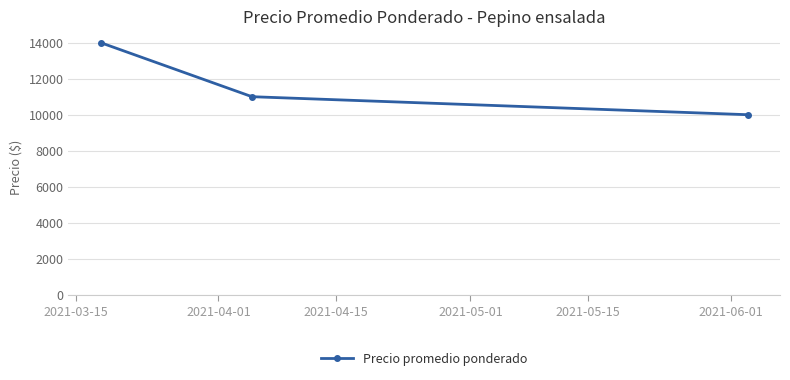

What is the minimum value shown in the chart?

10000